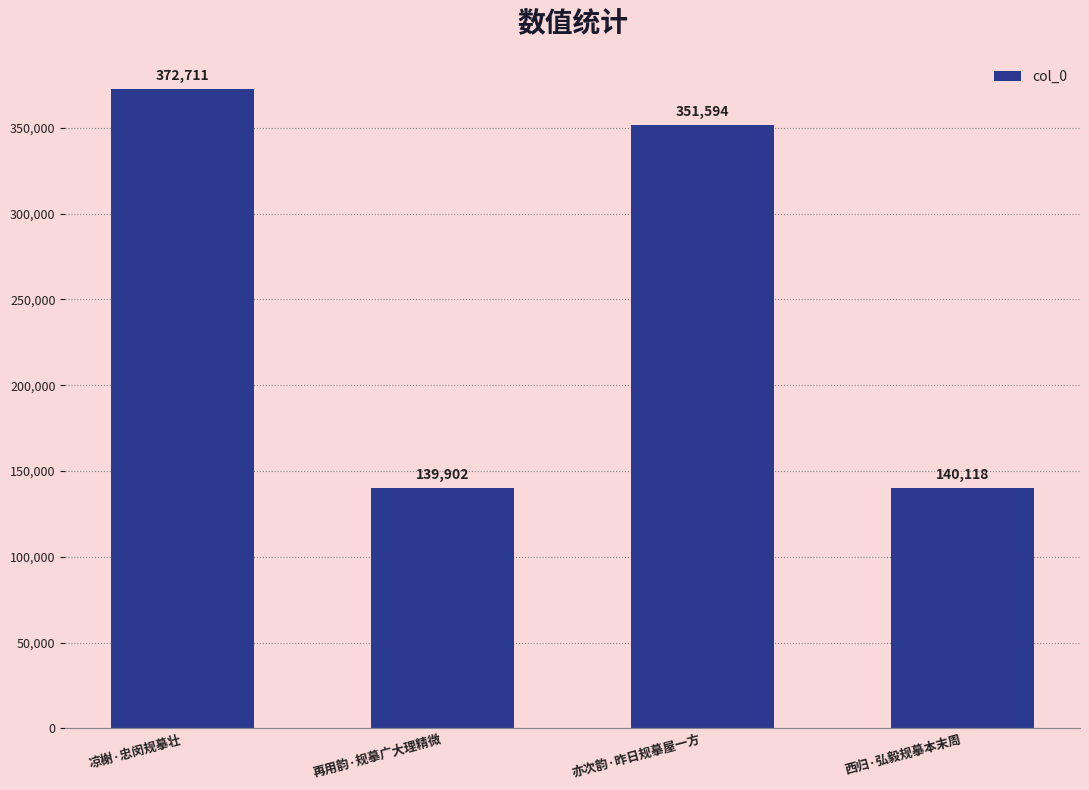

Reading left to right, extract all data points from this chart.

372711	139902	351594	140118